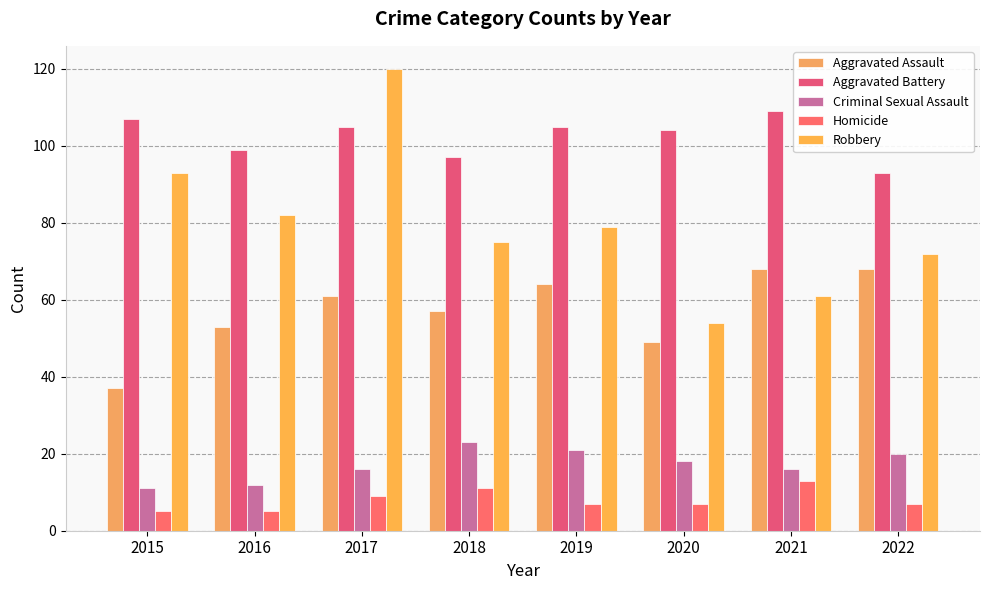

True or false: Robbery has a value of 38 at 2022.

False